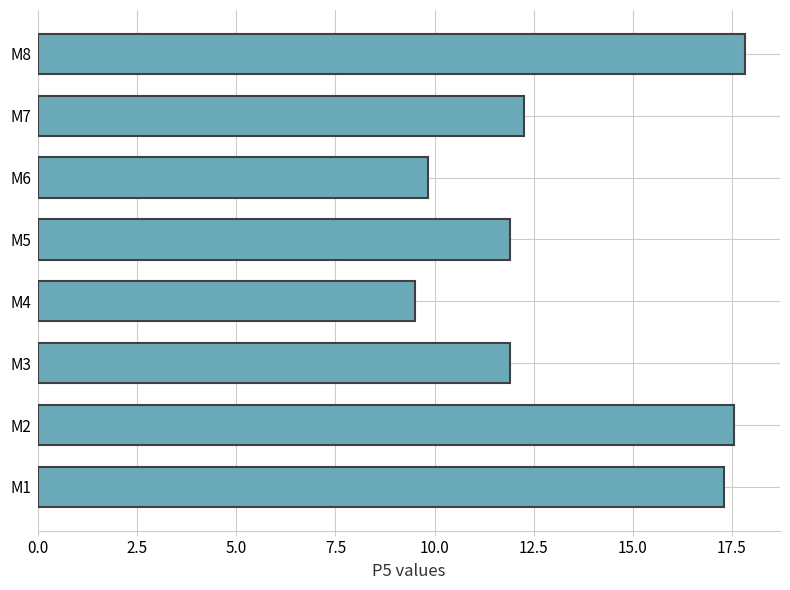

What is the ratio of the value at M4 to the value at M5?

0.8